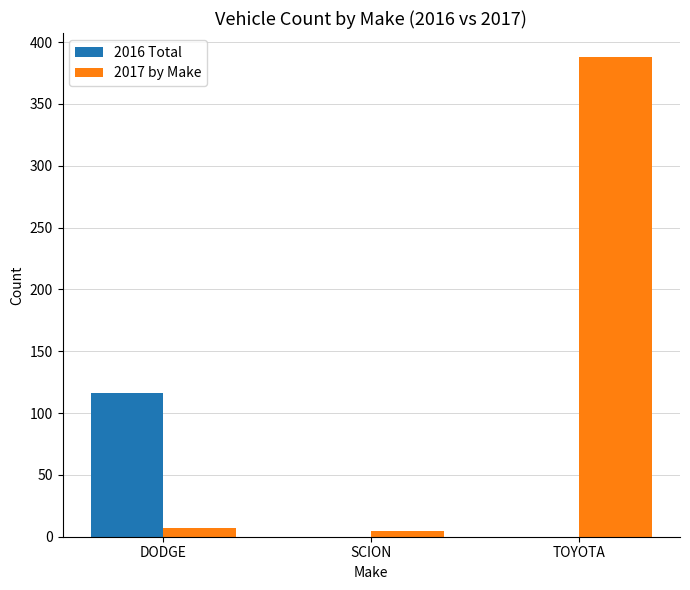

How many series are shown in this chart?

2